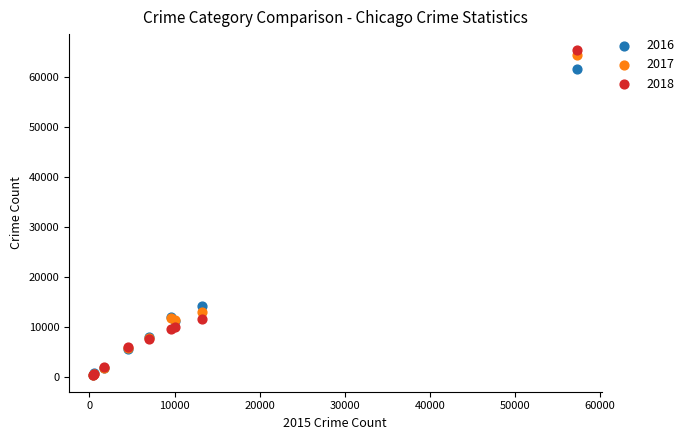

What are all the series names shown in the legend?

2016, 2017, 2018